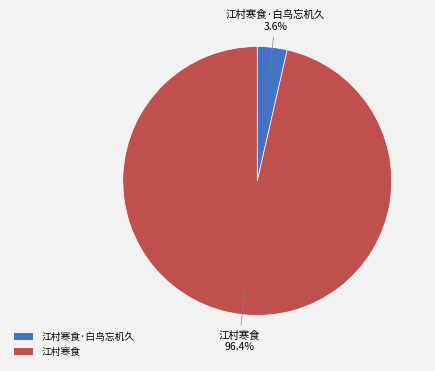

Is it true that 江村寒食·白鸟忘机久 is 9% of the pie?

False